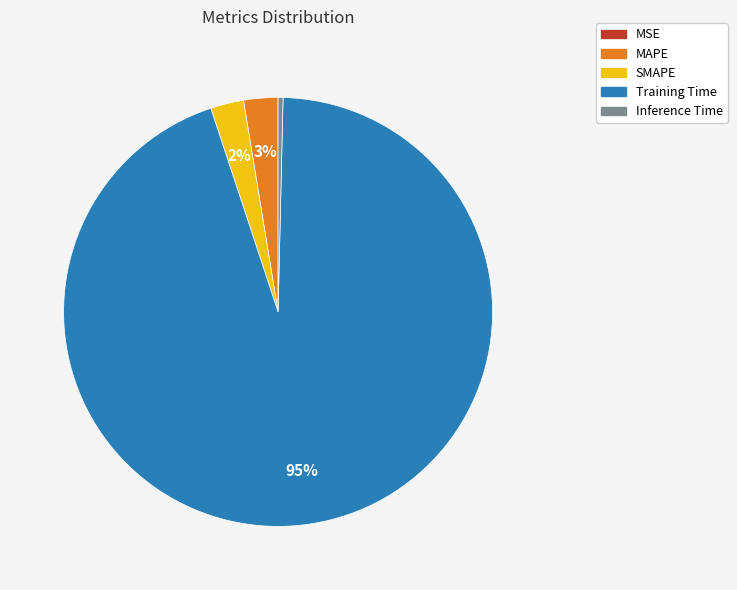

Is it true that MAPE is 3% of the pie?

True